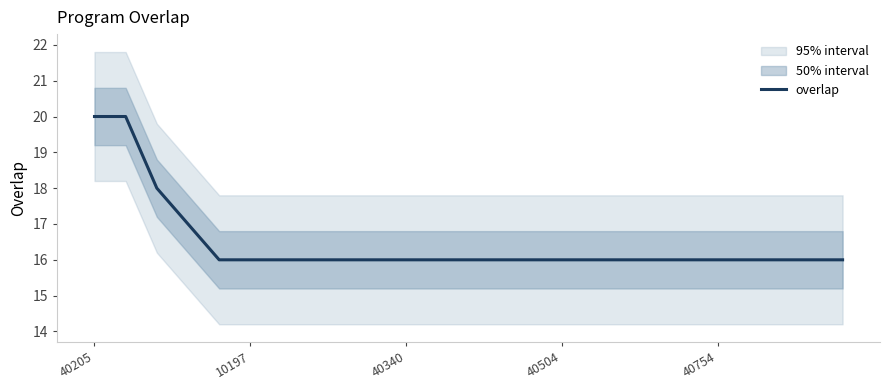

Which label corresponds to the largest value in the chart?

40205